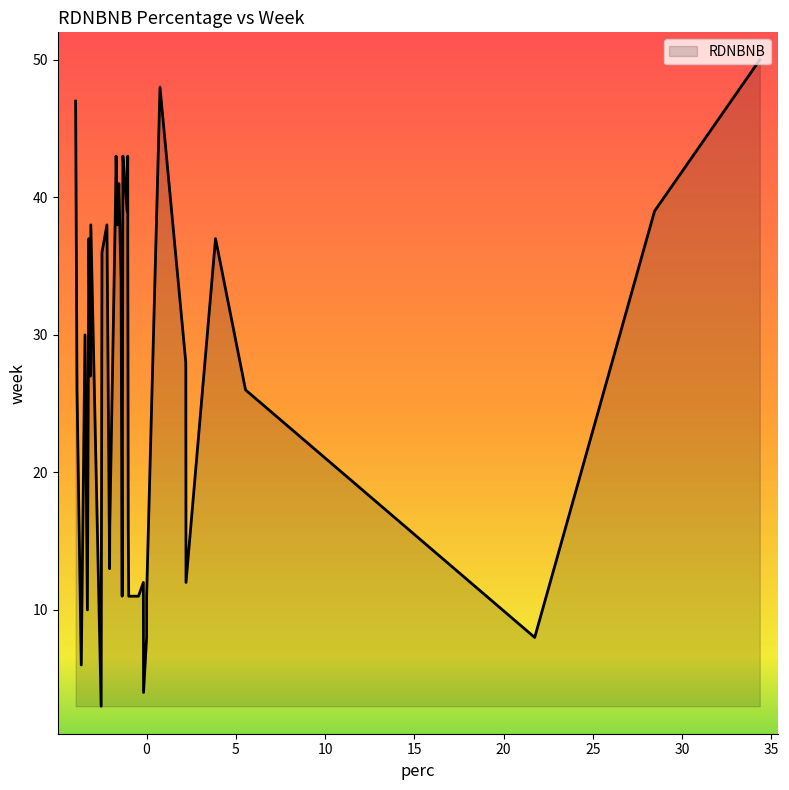

What is the value of the 35th point from the left?

3.9